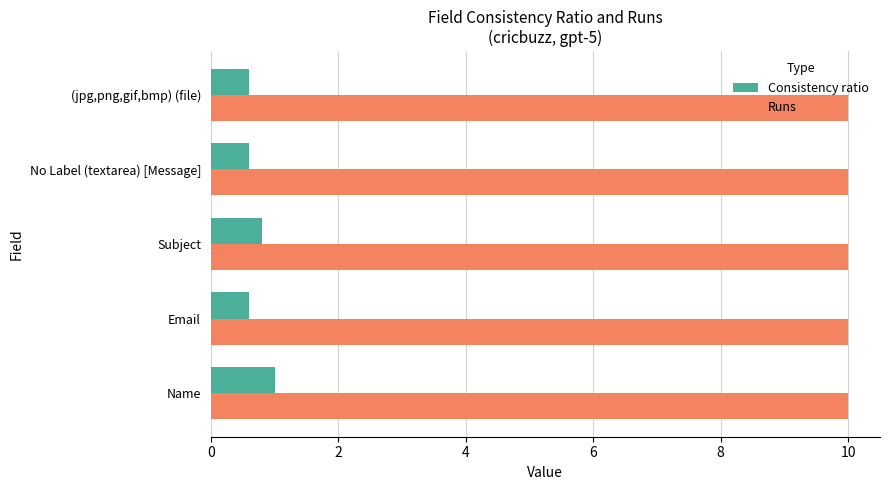

What is the spread (max minus min) of values at Email?

9.4